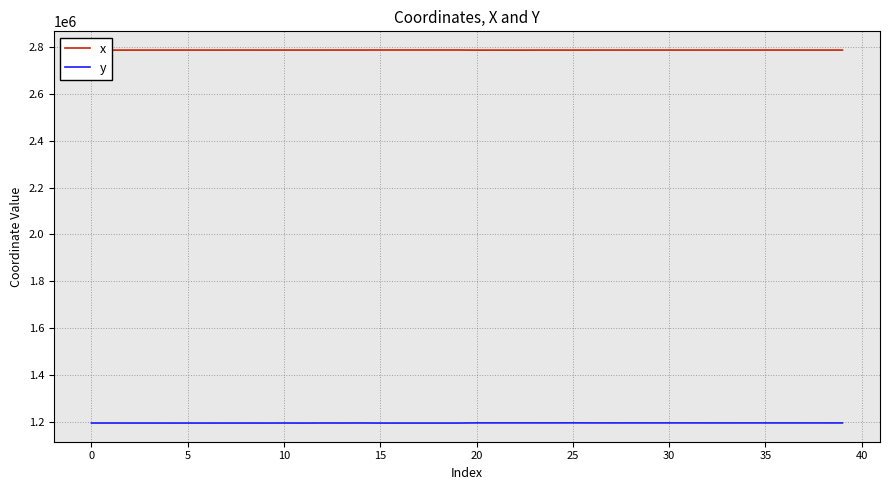

What is the minimum value shown in the chart?

1193345.4